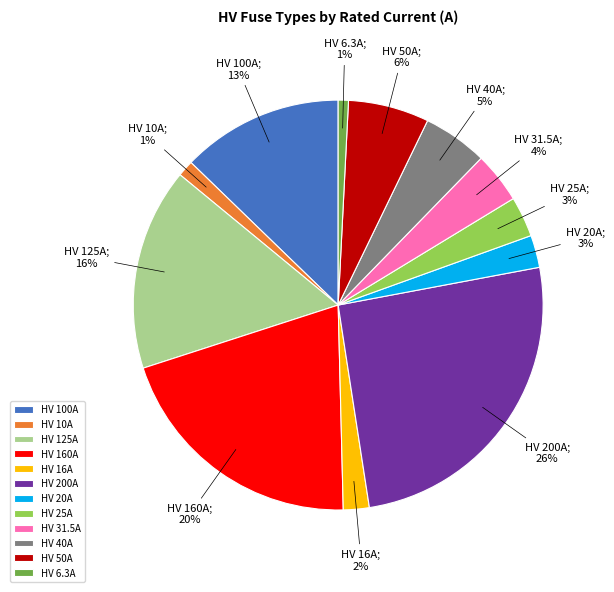

To the nearest percent, what is the average slice percentage?

8%